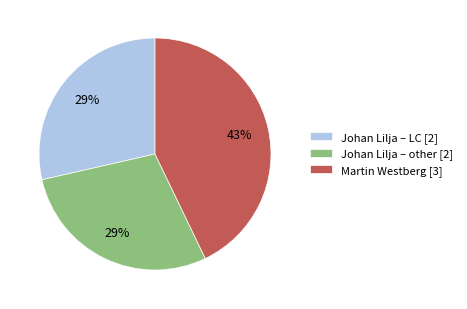

Which has a higher value, Johan Lilja – other [2] or Martin Westberg [3]?

Martin Westberg [3]